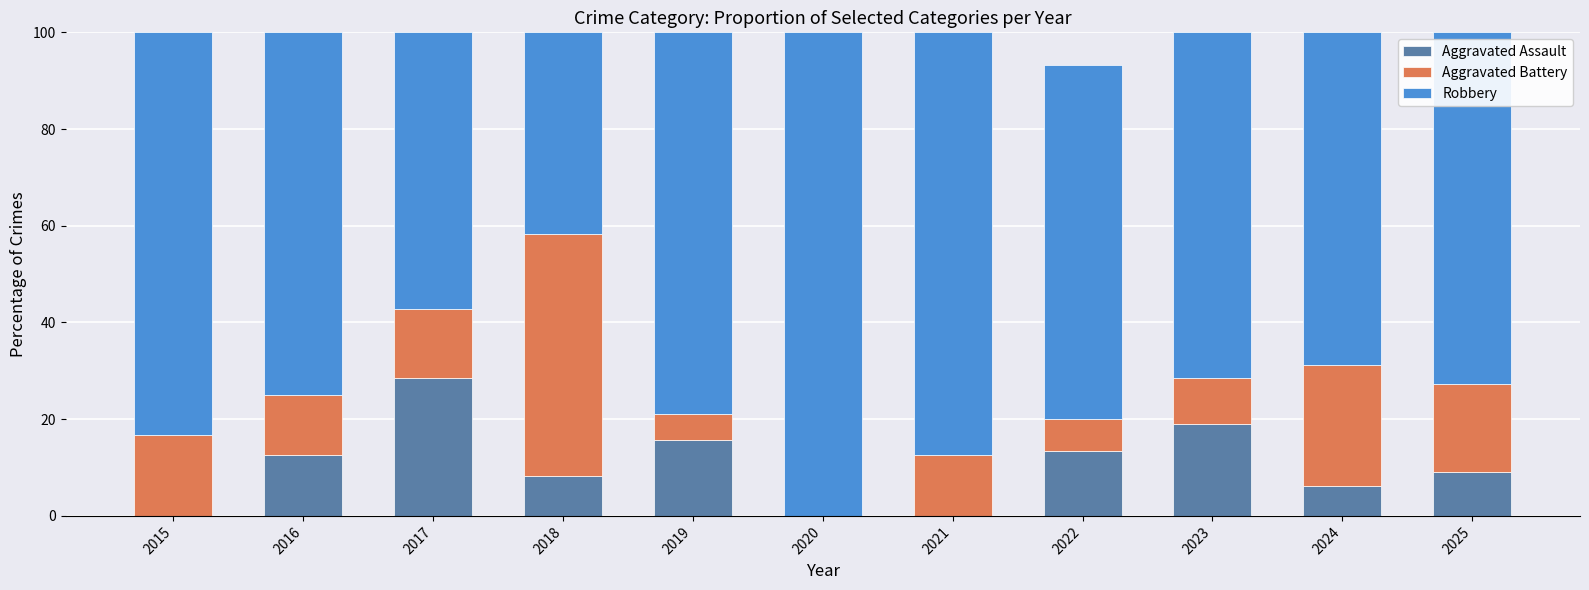

At which label does Aggravated Assault reach its peak?

2017